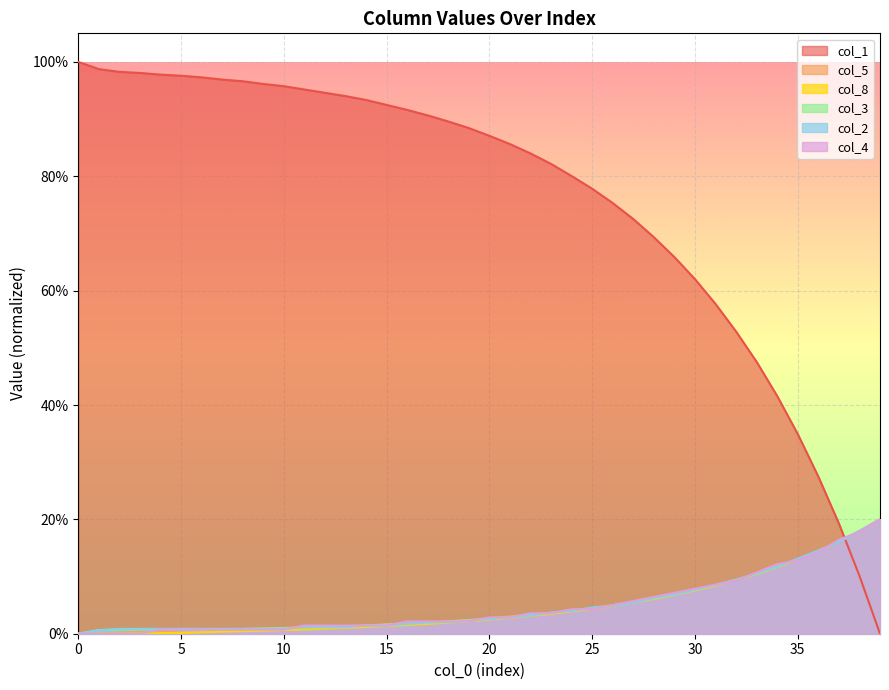

What is the total value across all series at 0?

100.0